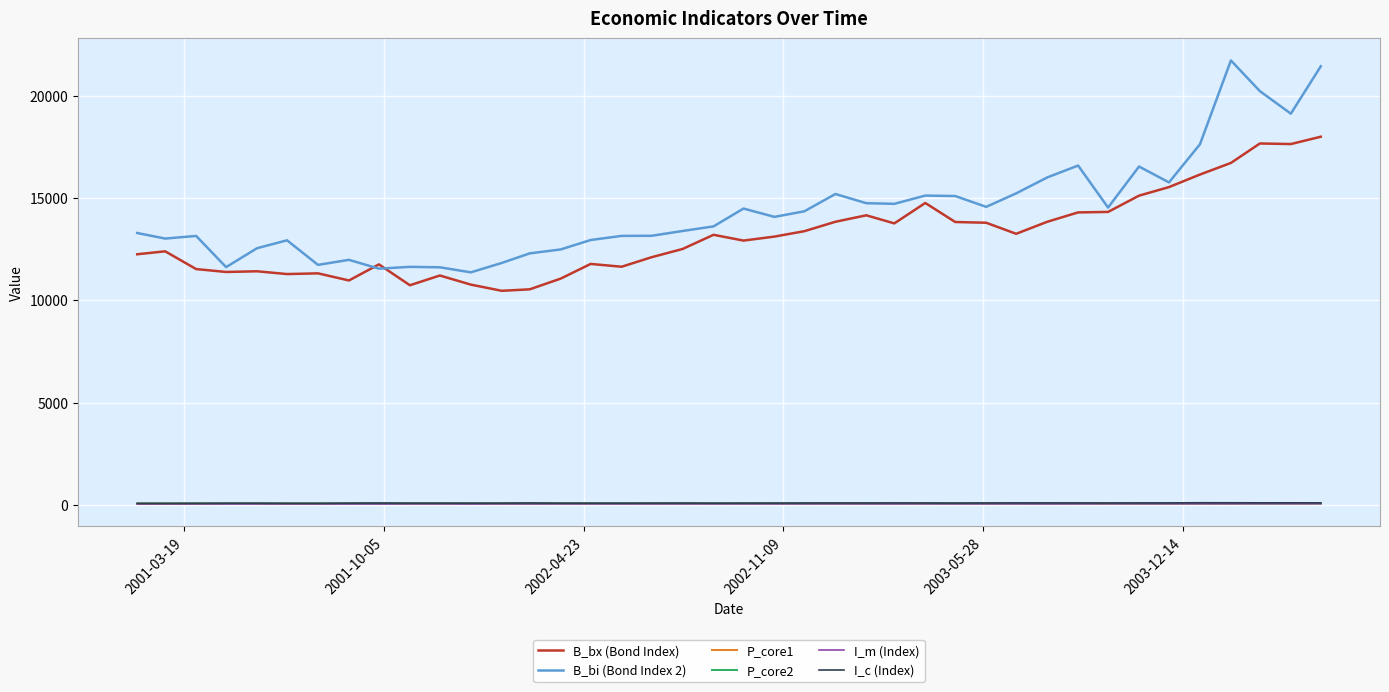

True or false: I_c (Index) and B_bx (Bond Index) intersect in this chart.

False